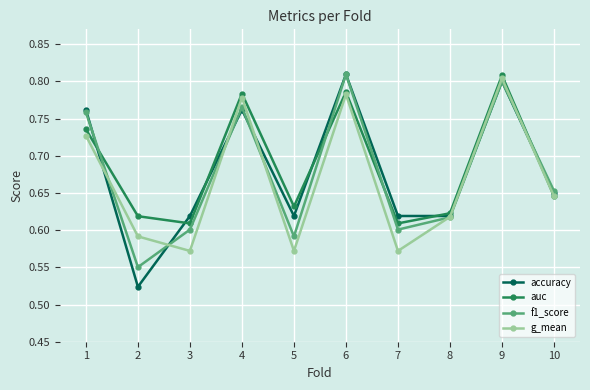

Is this an area chart (filled region under the line)?

No